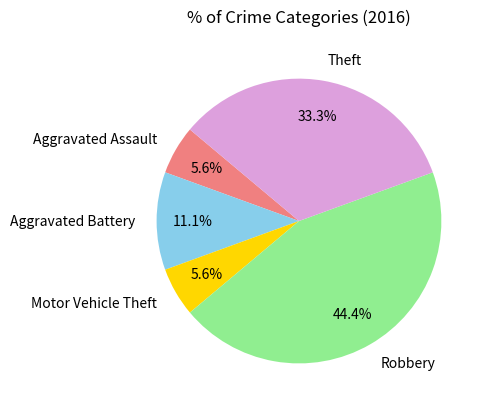

Is there a majority slice in this chart?

No